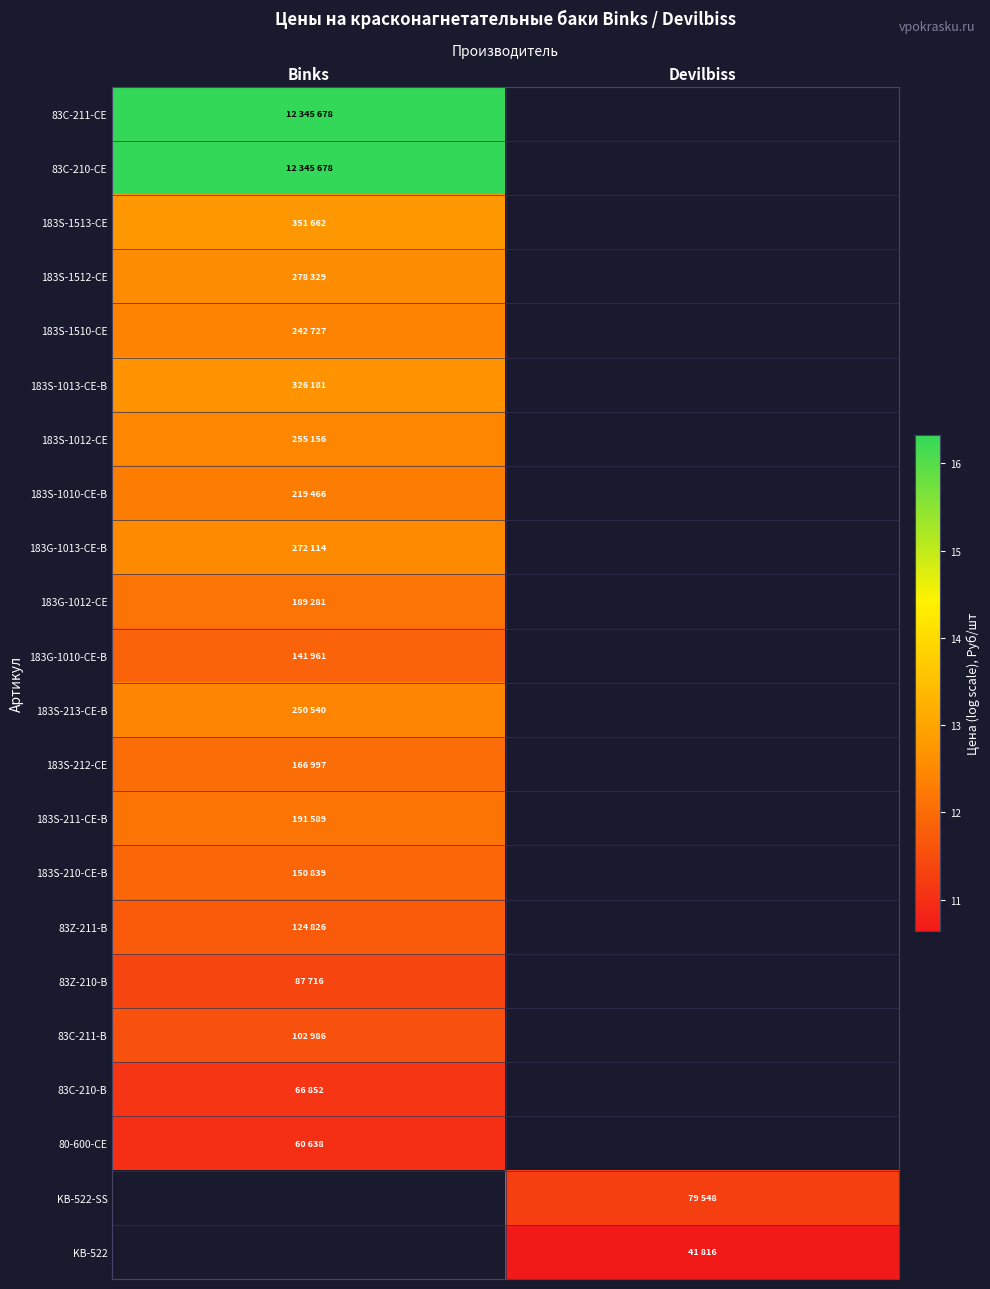

The KB-522 series shows 7.4 at Devilbiss. True or false?

False